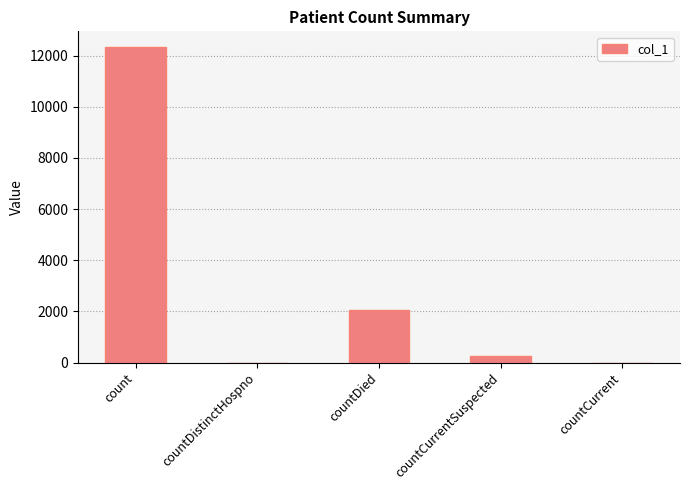

What is the average value?

2931